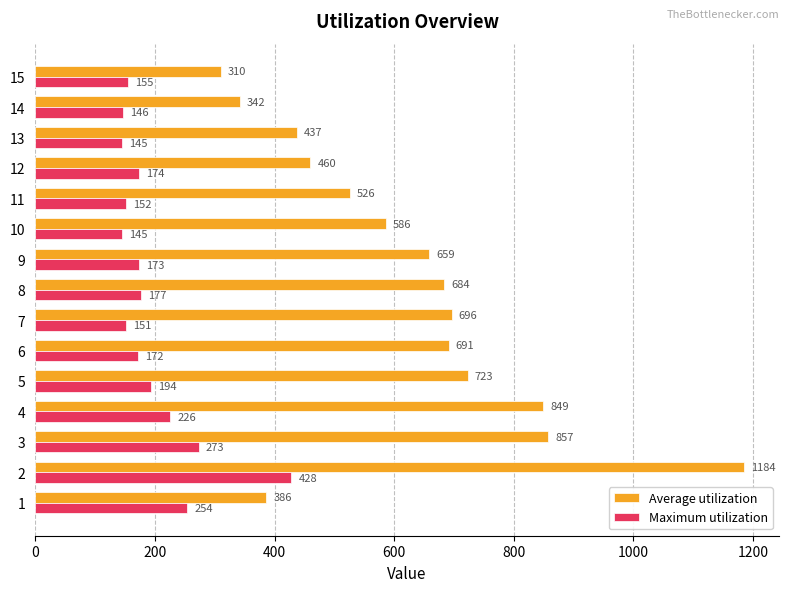

What is the approximate value of Average utilization at 12, to the nearest 50?

450